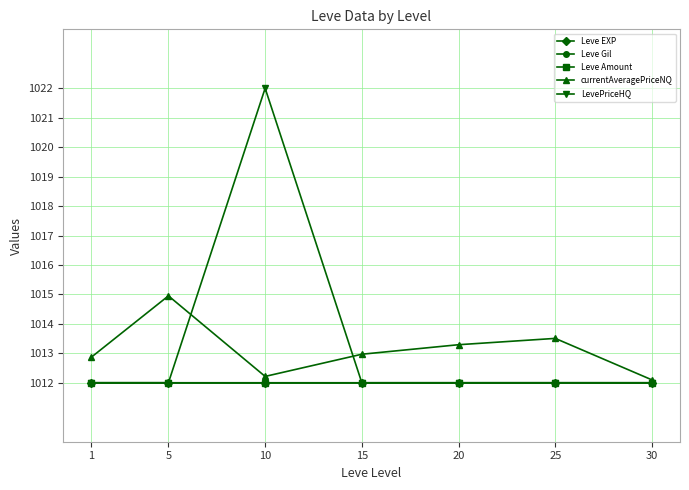

Is it true that Leve Gil equals 1410.5 at 10?

False